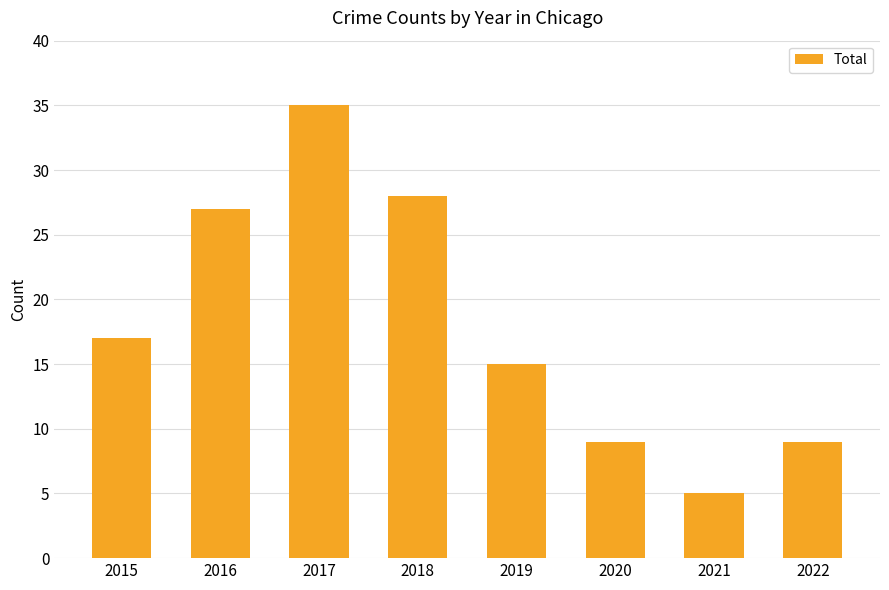

Reading left to right, list all the values displayed in this chart.

17	27	35	28	15	9	5	9